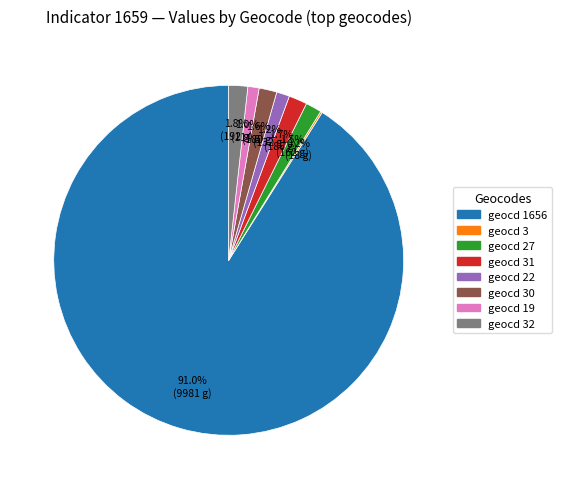

Is there a majority slice in this chart?

Yes